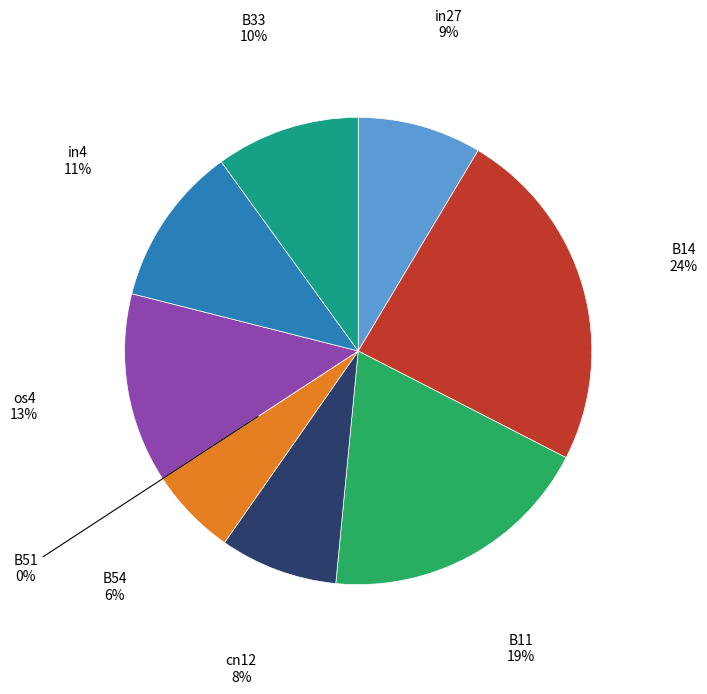

Which category has the biggest portion of the pie?

B14